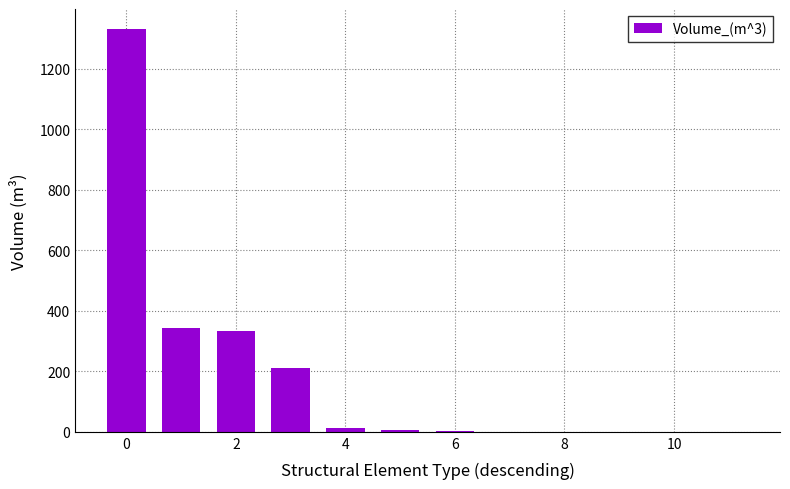

What is the greatest value displayed?

1330.6